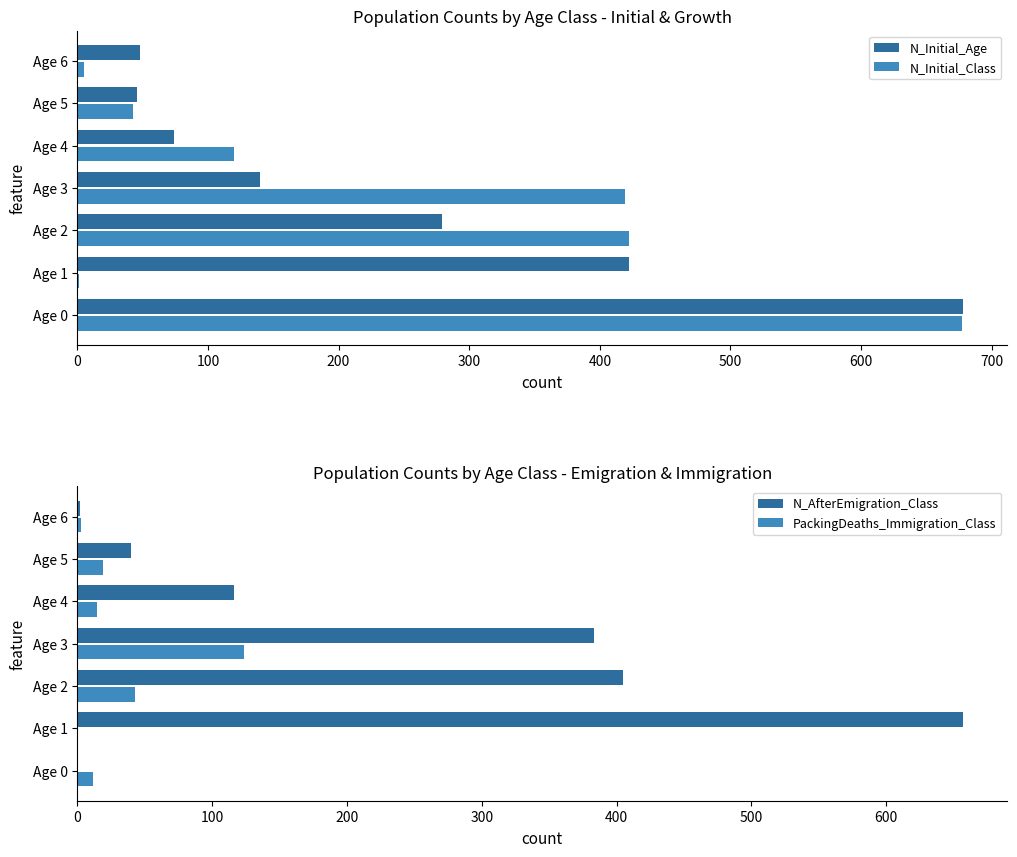

What value does the PackingDeaths_Immigration_Class series have at Age 5, to the nearest 5?

20